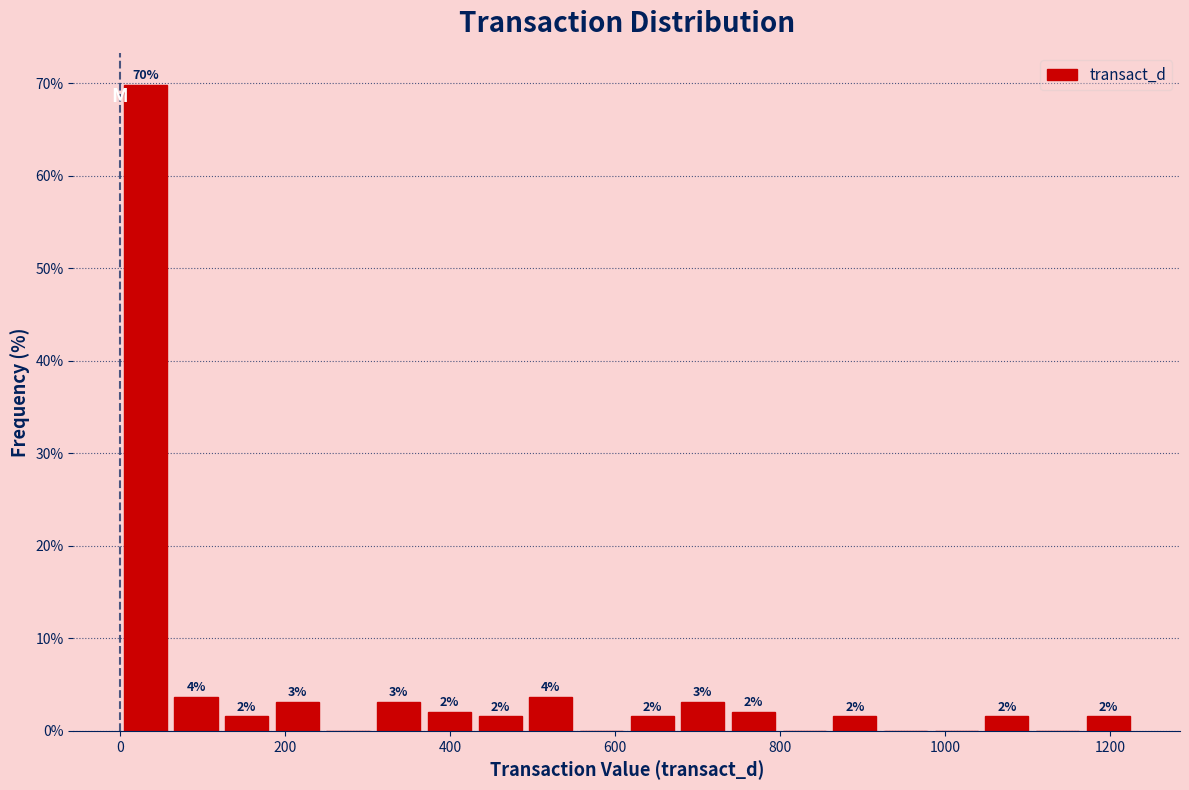

Read against the x-axis, roughly where is the centre of the tallest bar?

40